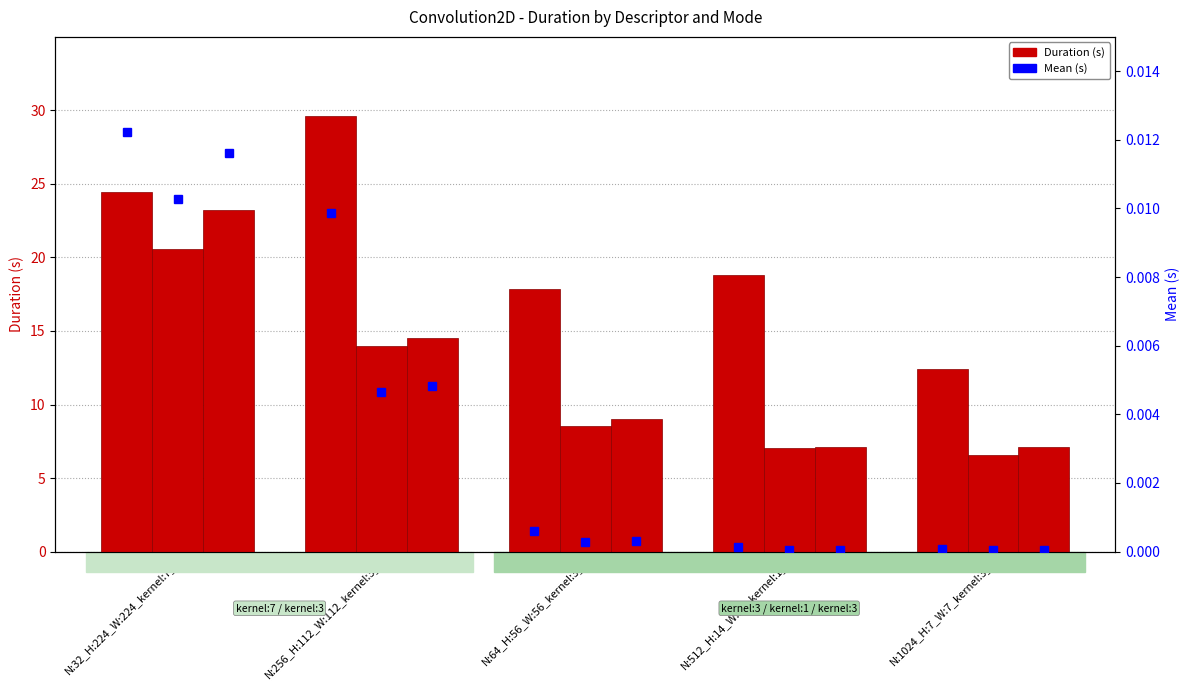

True or false: PARALLEL_COLLAPSE_3 has a value of 16.4 at N:32_H:224_W:224_kernel:7_.

False